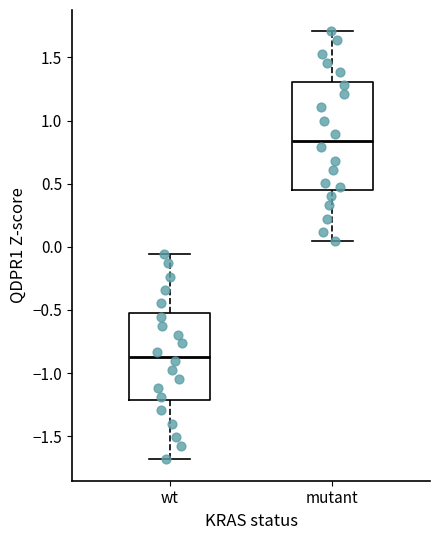

Reading left to right, read every box against the y-axis: the position of its median line, the range the box covers, and the ends of its whiskers. The values are not printed on the chart, so give them approximately, as read against the axis.

wt: median -0.85, box -1.20 to -0.55, whiskers -1.70 to -0.05
mutant: median 0.85, box 0.45 to 1.30, whiskers 0.05 to 1.70